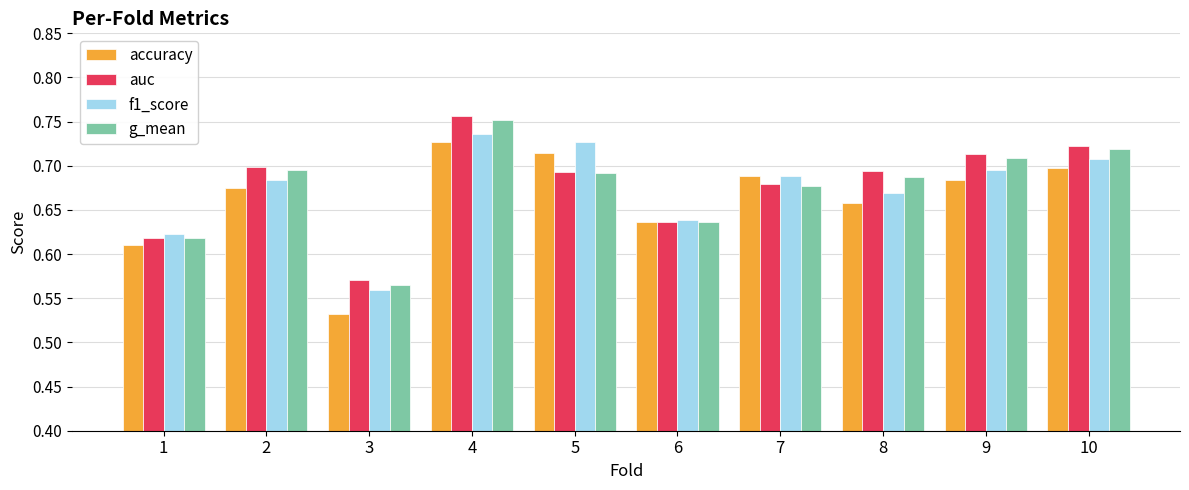

What is the difference between the maximum and second lowest values in the g_mean series?

0.1